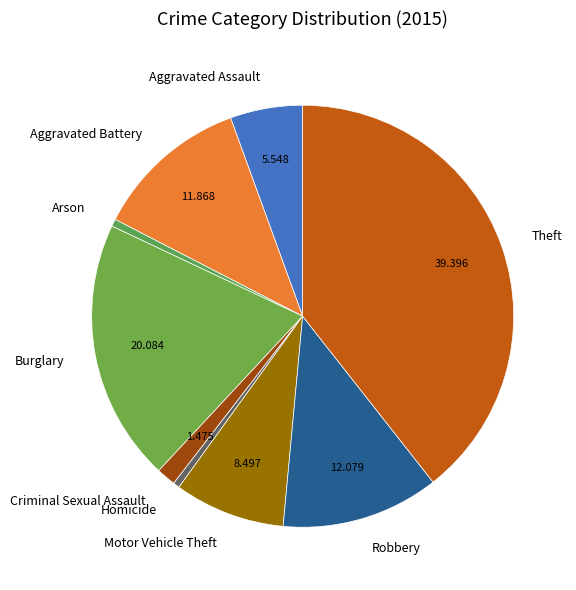

Is Arson the majority of the pie?

No